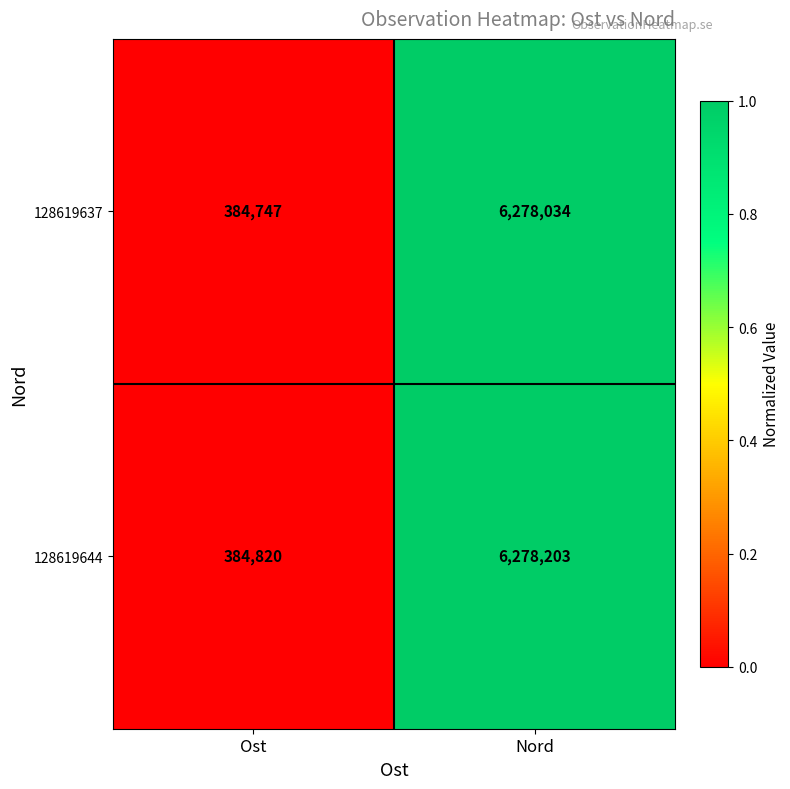

Reading left to right, what are all the values shown in this chart?

128619637: 384747	6278034
128619644: 384820	6278203